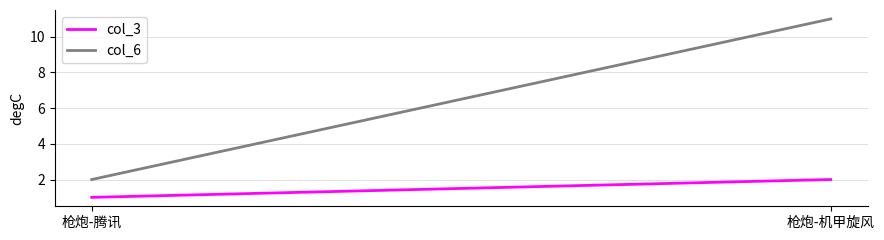

What is the label of the 2nd point from the right?

枪炮-腾讯